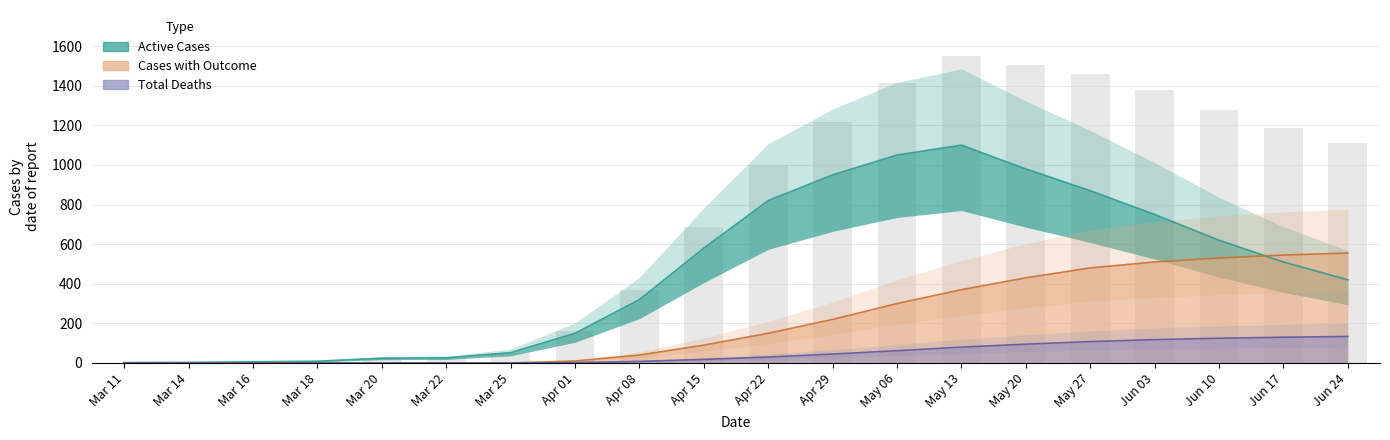

At which label does Active Cases first exceed 510?

Apr 15